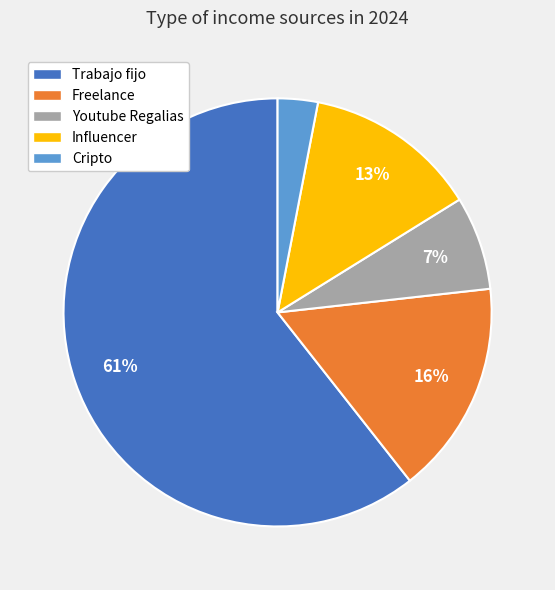

Does Trabajo fijo account for over 50% of the chart?

Yes